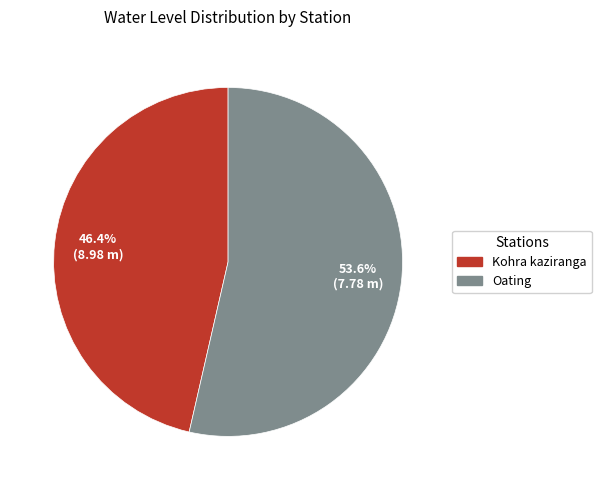

How much of the chart is everything except Oating?

46.4%